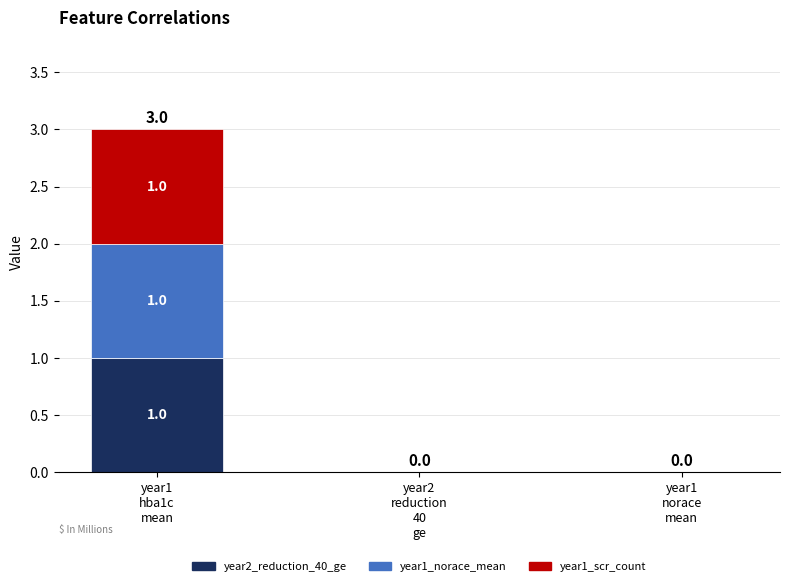

Does the chart contain stacked bars?

Yes